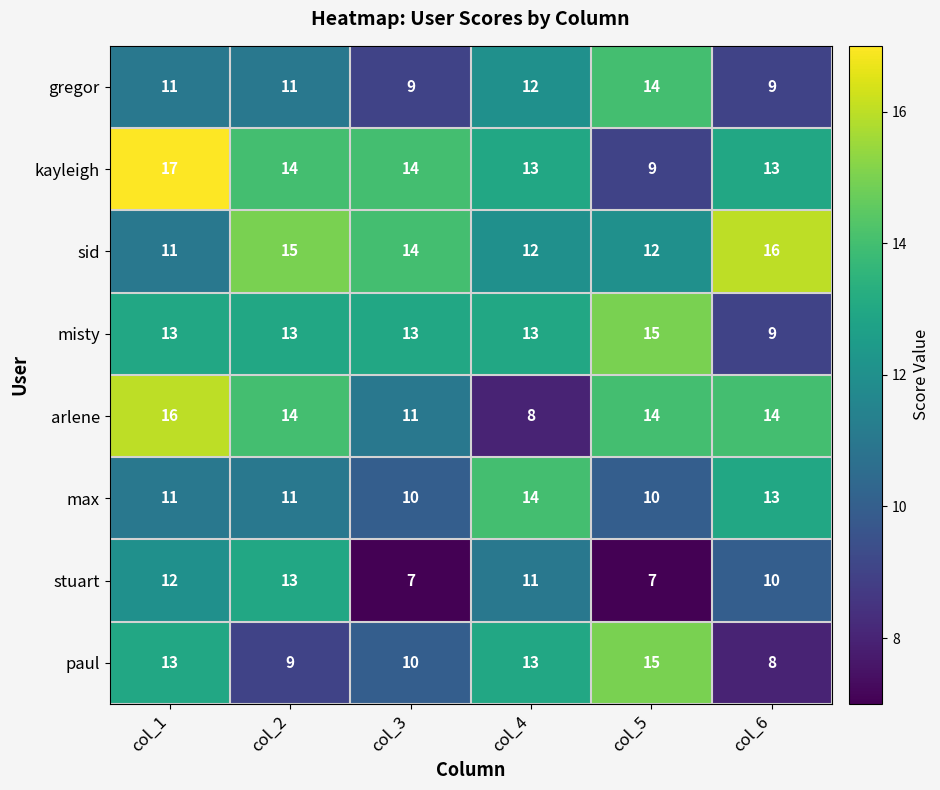

Which label corresponds to the largest value in the chart?

col_1